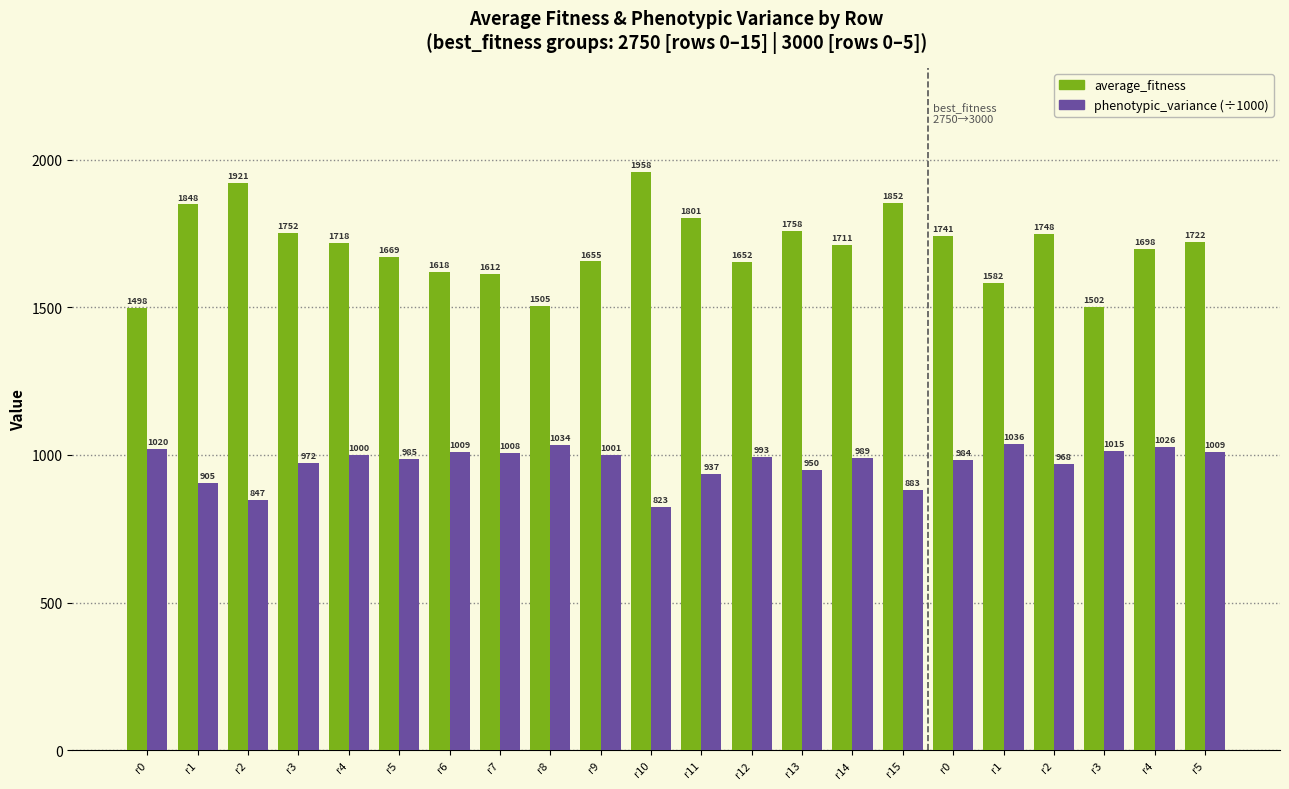

Are the bars grouped side by side (vs. stacked)?

Yes